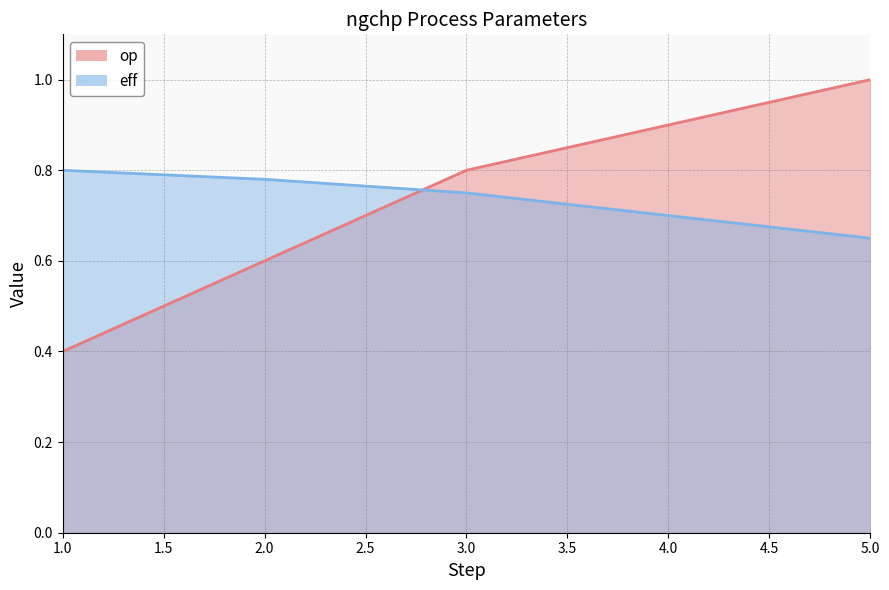

At how many categories does at least one series exceed 0?

5